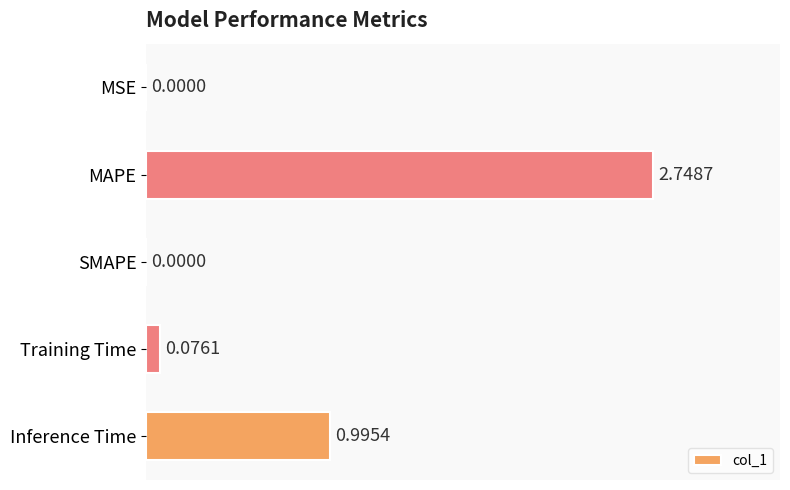

Which has a higher value, Inference Time or MAPE?

MAPE